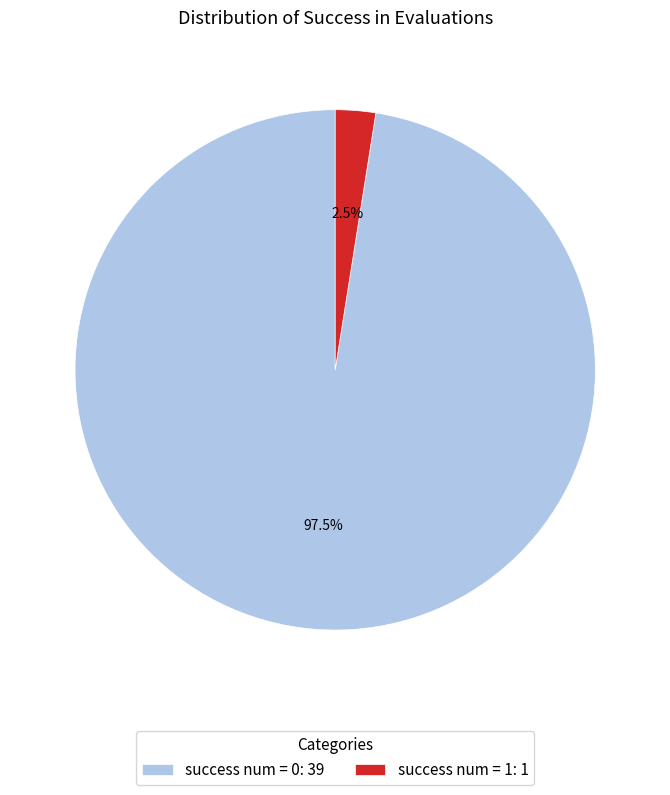

What is the total percentage of success num = 1: 1 and success num = 0: 39?

100.0%